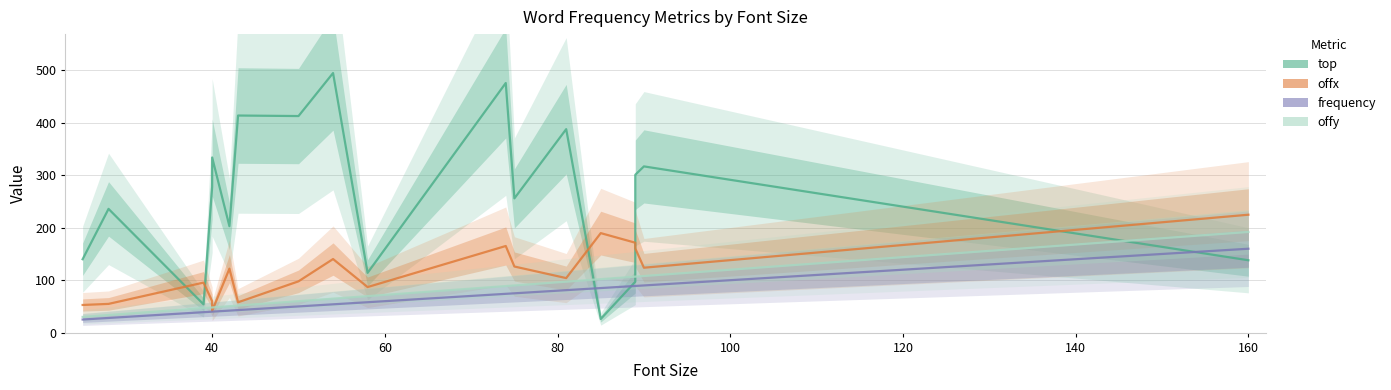

Which series has the largest range (max minus min)?

top